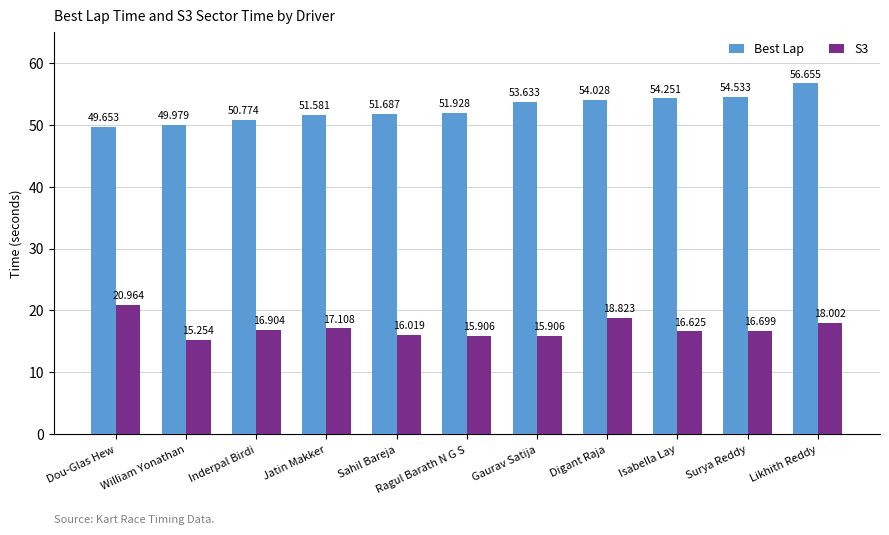

How many bars are there in total?

22